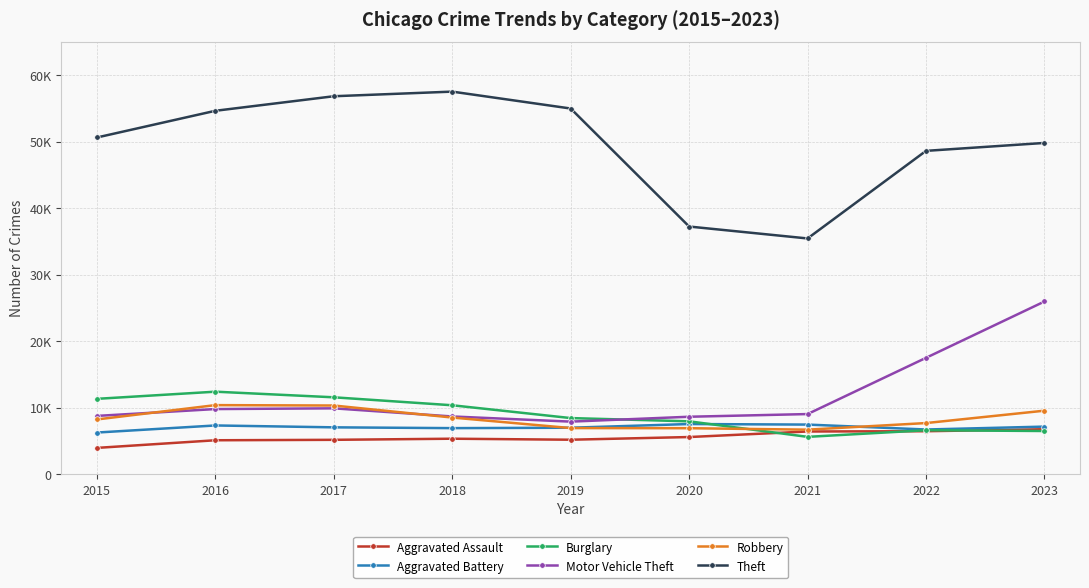

Which series changed the most between 2018 and 2023?

Motor Vehicle Theft